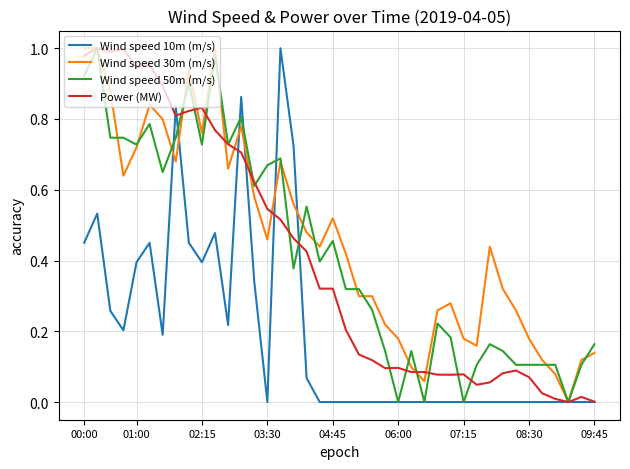

Between 07:15 and 08:30, which series saw the biggest shift?

Wind speed 50m (m/s)